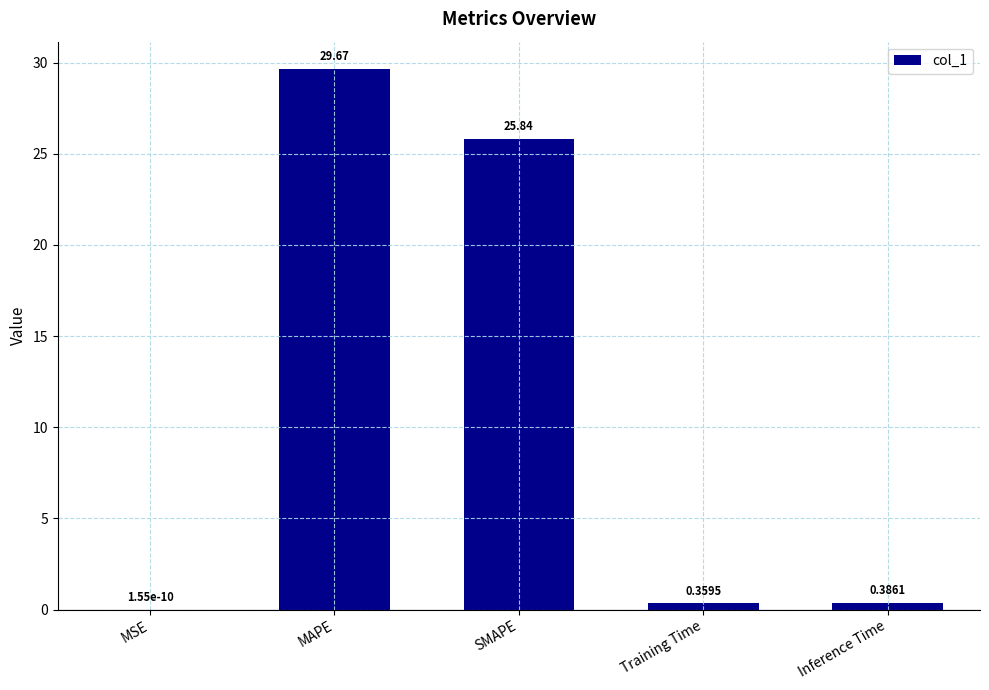

At which label is the value closest to 14?

SMAPE